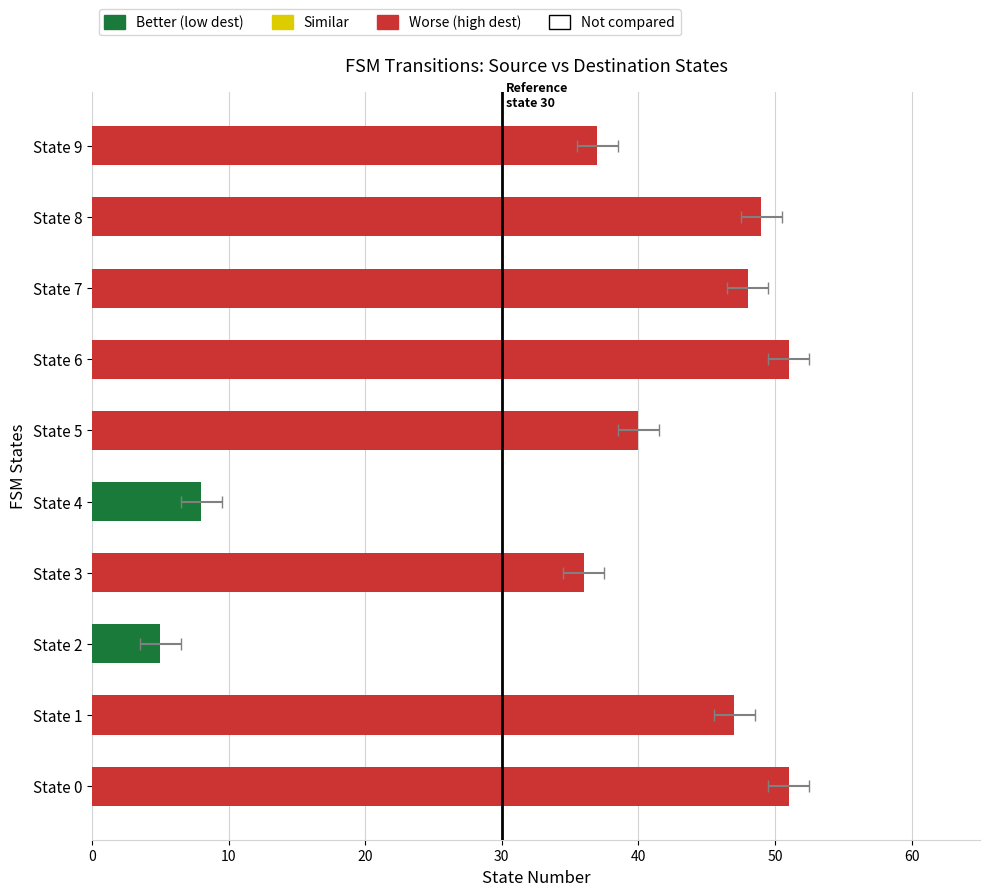

How many bars are there in total?

10